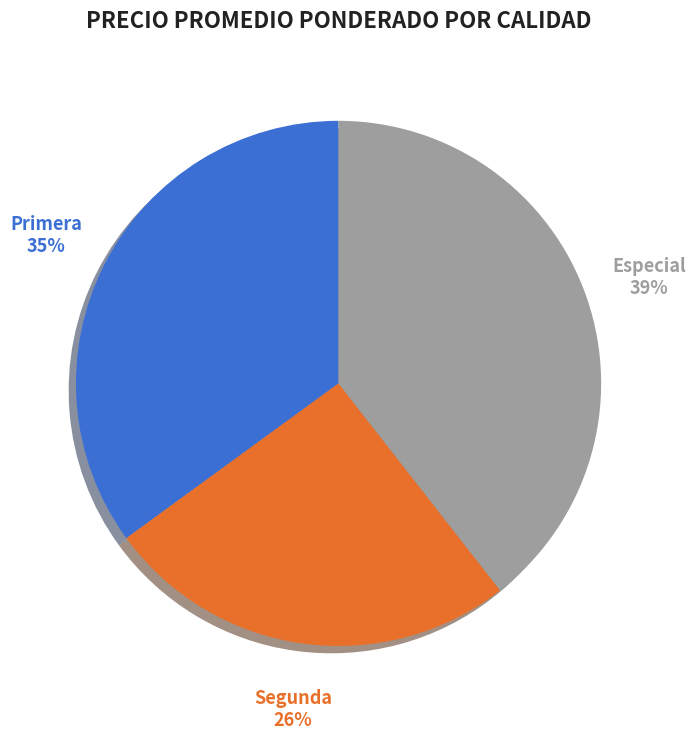

To the nearest percent, what is the average slice percentage?

33%